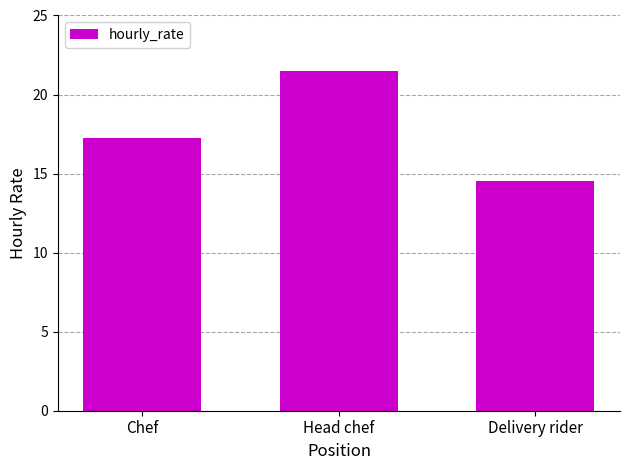

What is the value of the 2nd bar from the left?

21.5